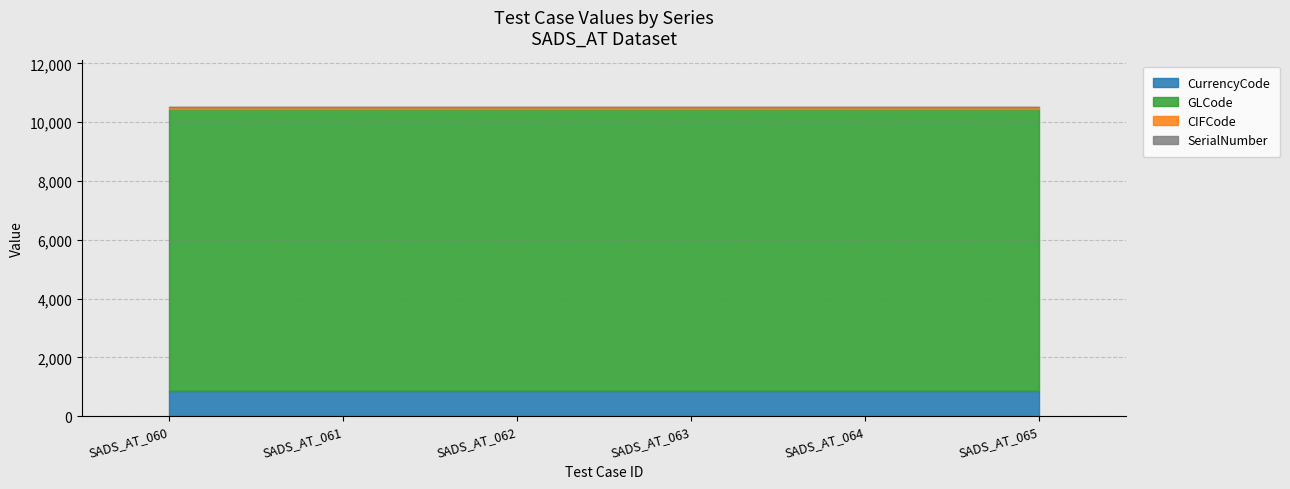

What are all the series names shown in the legend?

CurrencyCode, GLCode, CIFCode, SerialNumber